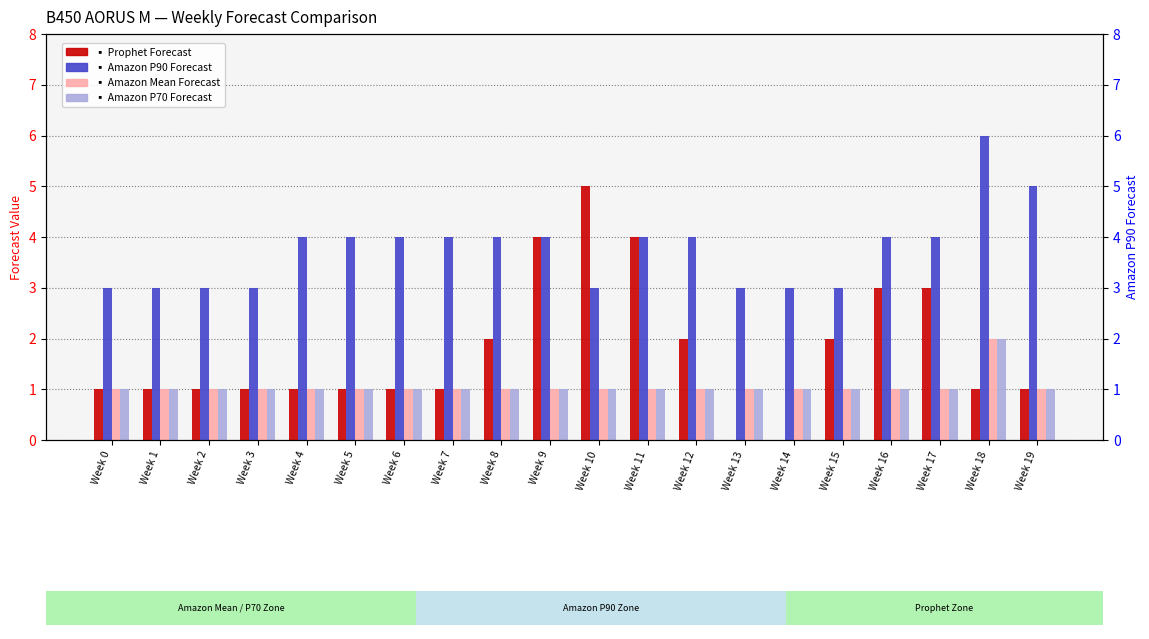

Is the value of Prophet Forecast at Week 1 greater than the value of Amazon Mean Forecast at Week 6?

No